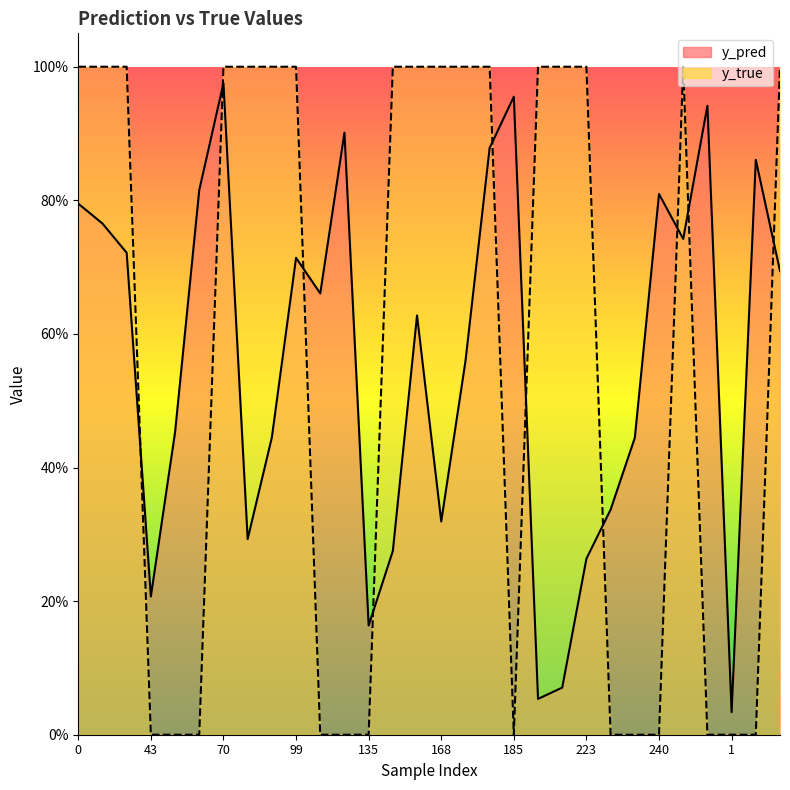

Reading left to right, what are all the values shown in this chart?

y_pred: 0.8	0.8	0.7	0.2	0.5	0.8	1.0	0.3	0.4	0.7	0.7	0.9	0.2	0.3	0.6	0.3	0.6	0.9	1.0	0.1	0.1	0.3	0.3	0.4	0.8	0.7	0.9	0.0	0.9	0.7
y_true: 1.0	1.0	1.0	0.0	0.0	0.0	1.0	1.0	1.0	1.0	0.0	0.0	0.0	1.0	1.0	1.0	1.0	1.0	0.0	1.0	1.0	1.0	0.0	0.0	0.0	1.0	0.0	0.0	0.0	1.0